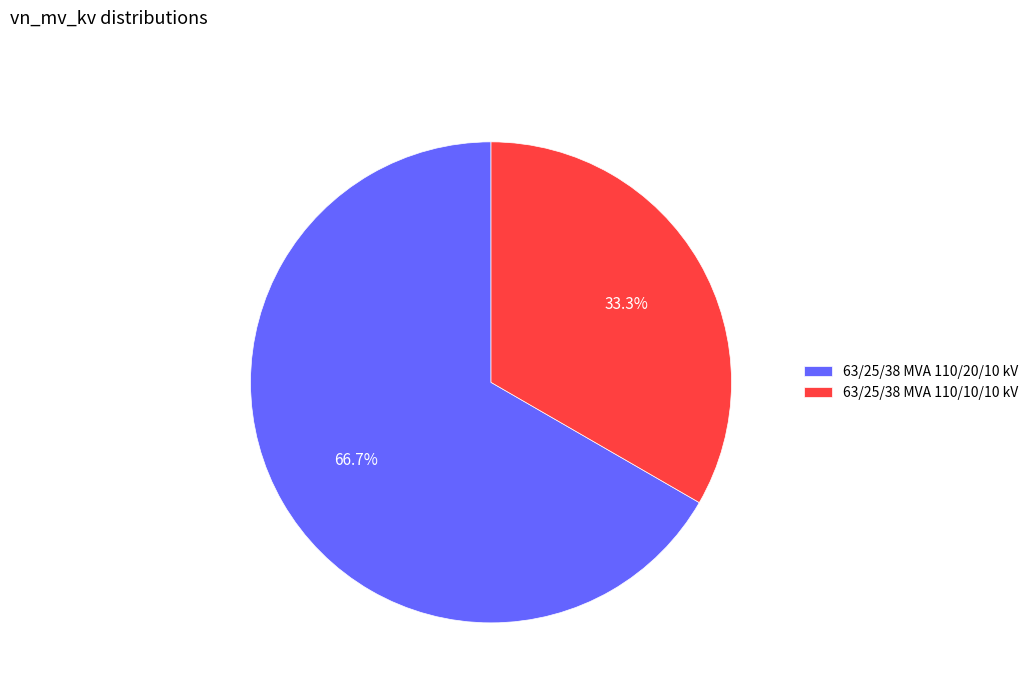

Approximately how many times larger is the value at 63/25/38 MVA 110/10/10 kV compared to 63/25/38 MVA 110/20/10 kV?

0.5